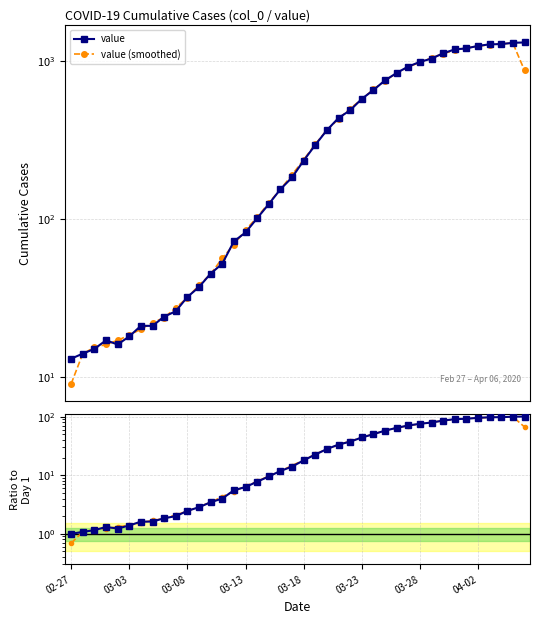

How many times do value (smoothed) and value cross each other?

24